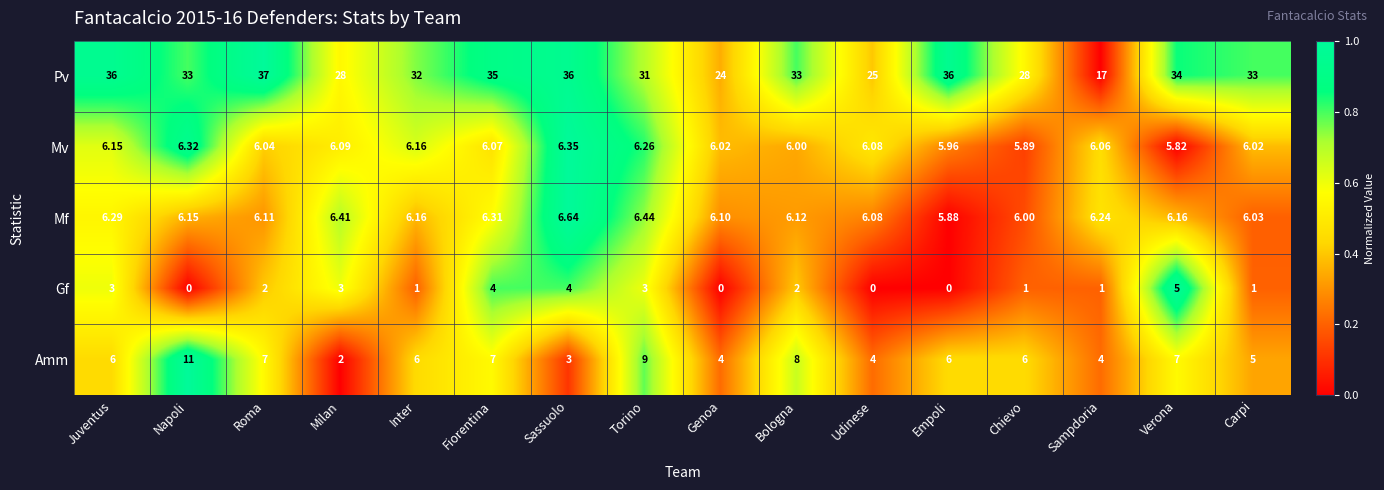

What is the greatest value displayed?

37.0